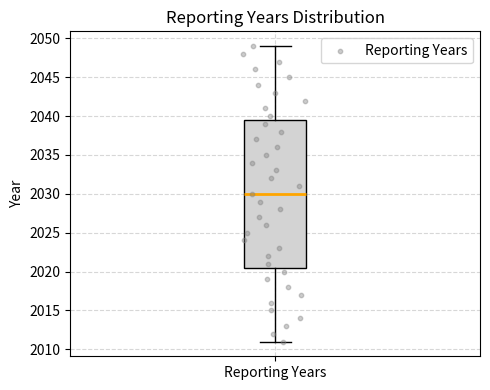

Read this box plot against the y-axis: the position of the median line, the range covered by the box, and the ends of both whiskers. The values are not printed on the chart, so give them approximately, as read against the axis.

median 2030.0, box 2020.5 to 2039.5, whiskers 2011.0 to 2049.0